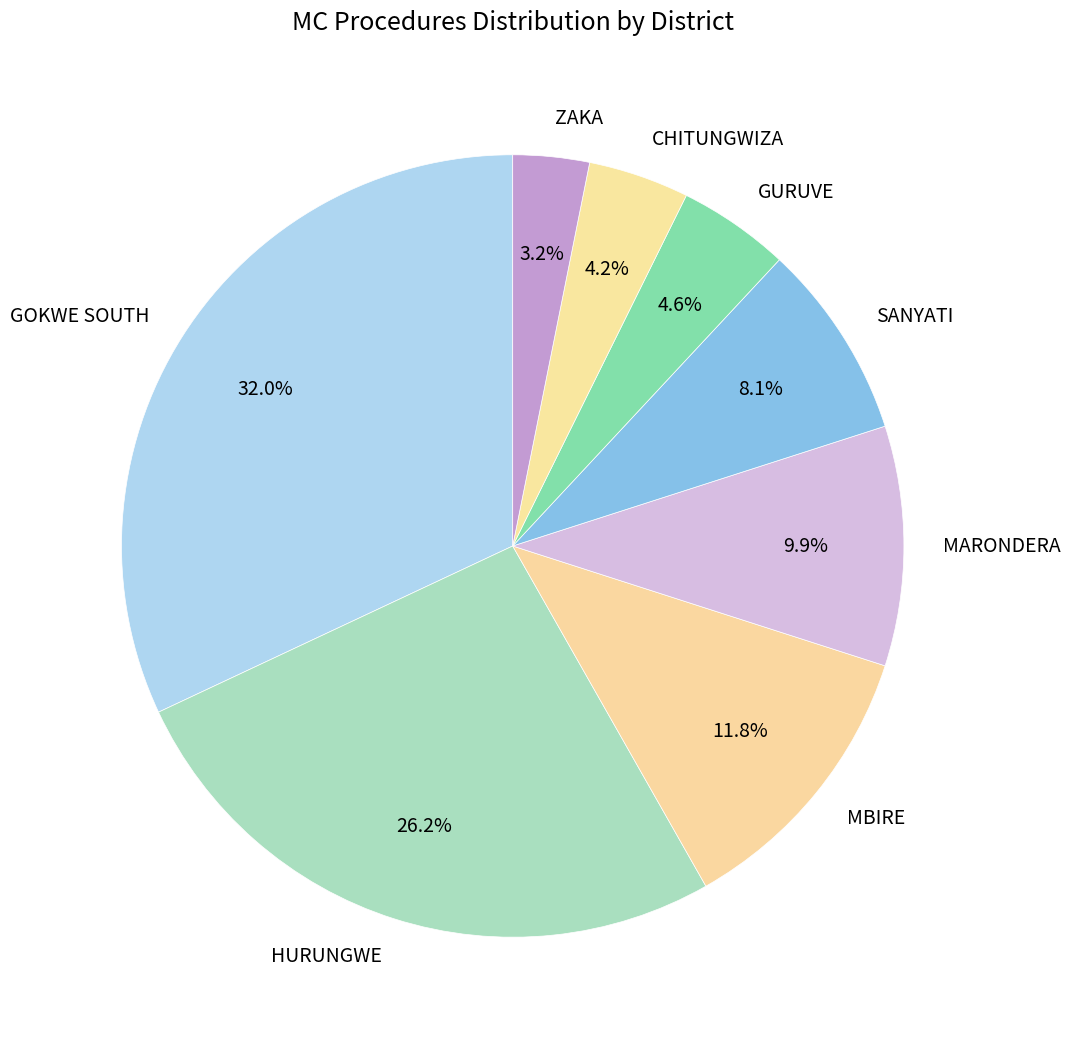

Is there a majority slice in this chart?

No